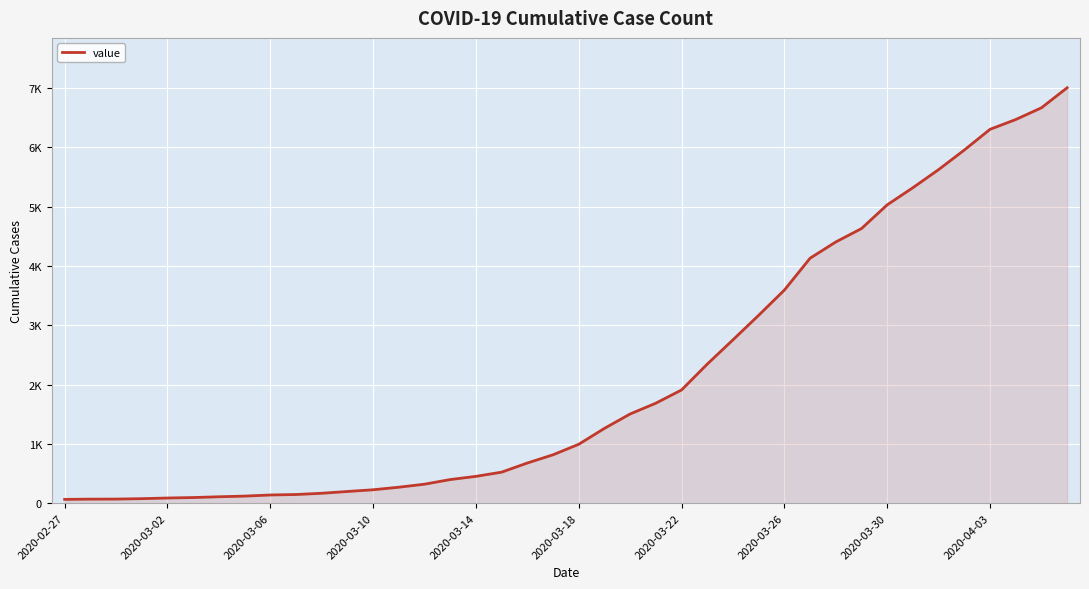

Is this an area chart (filled region under the line)?

Yes